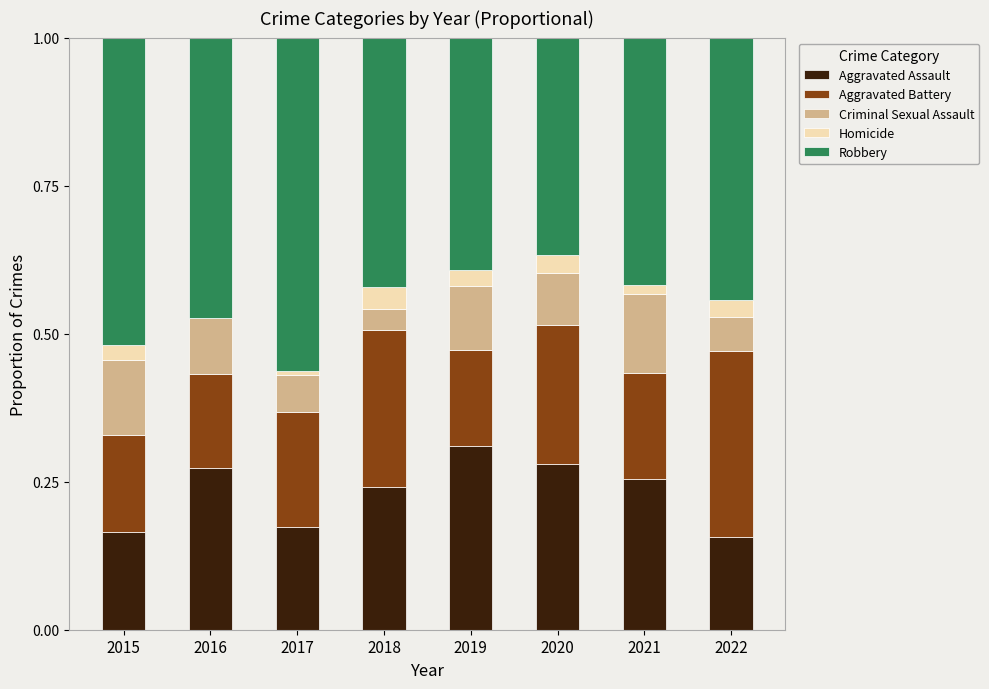

What is the total value across all series at 2018?

1.0